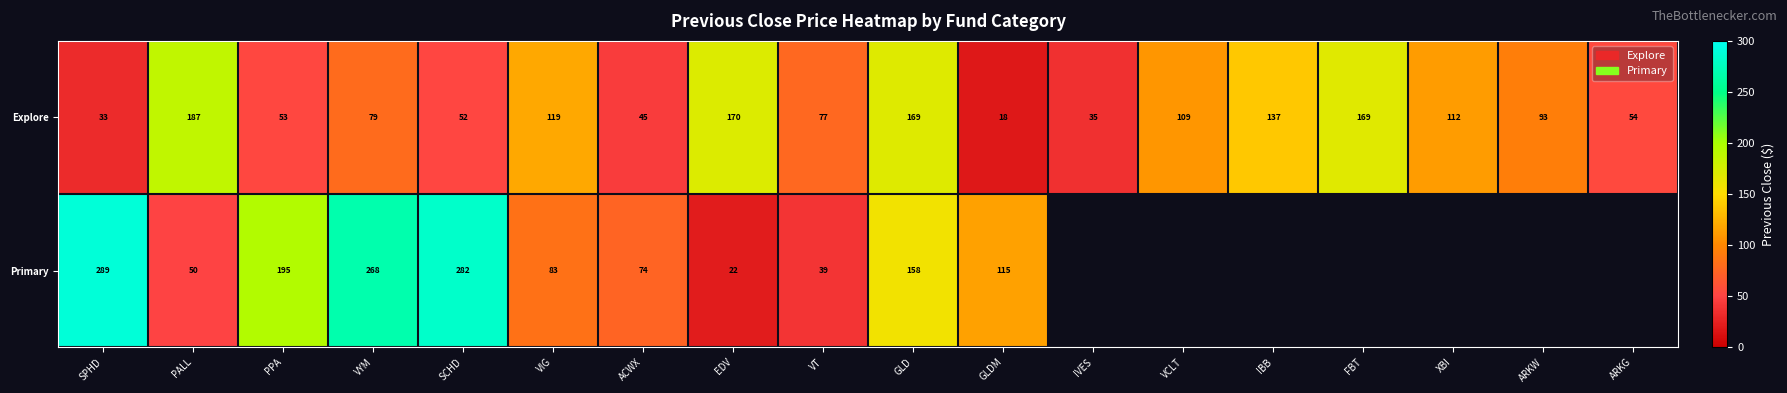

Which series changed the most between PPA and VT?

Primary